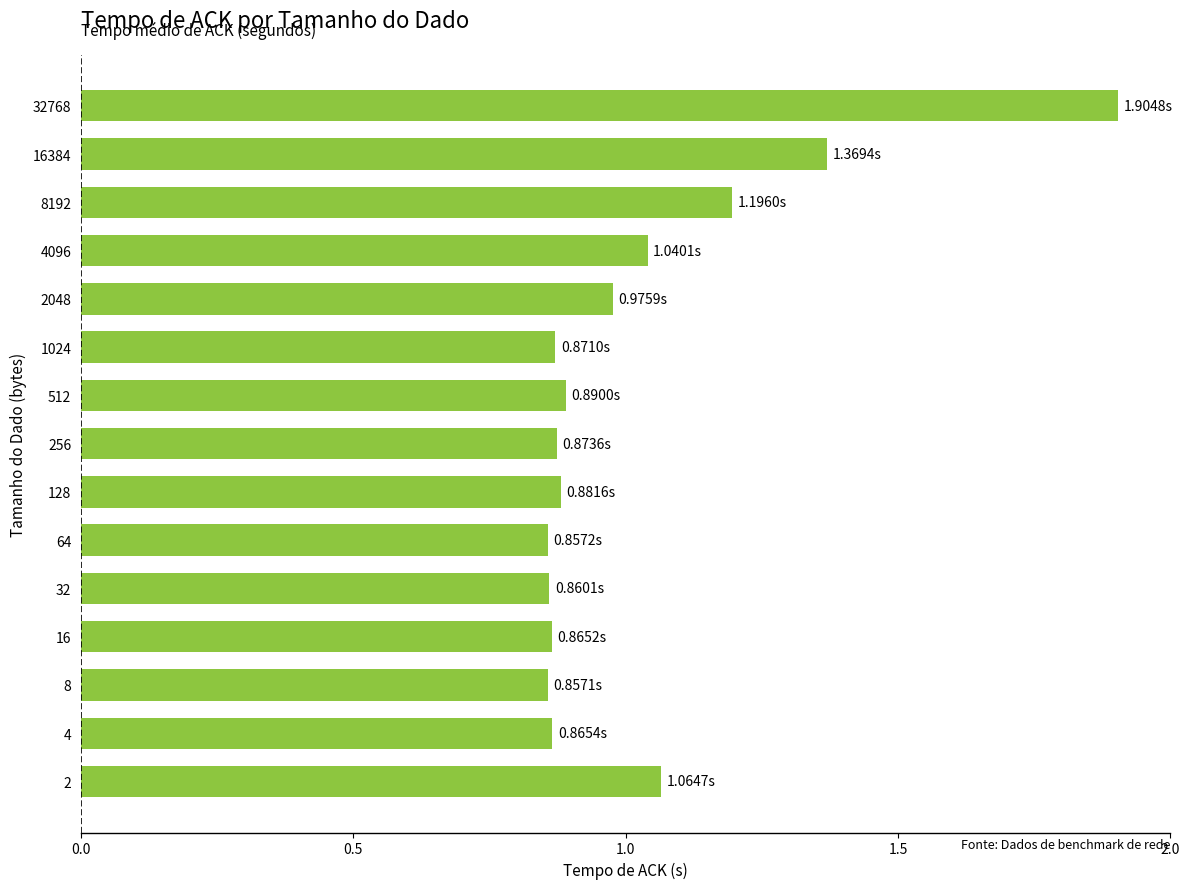

Between 8192 and 4096, which is larger?

8192